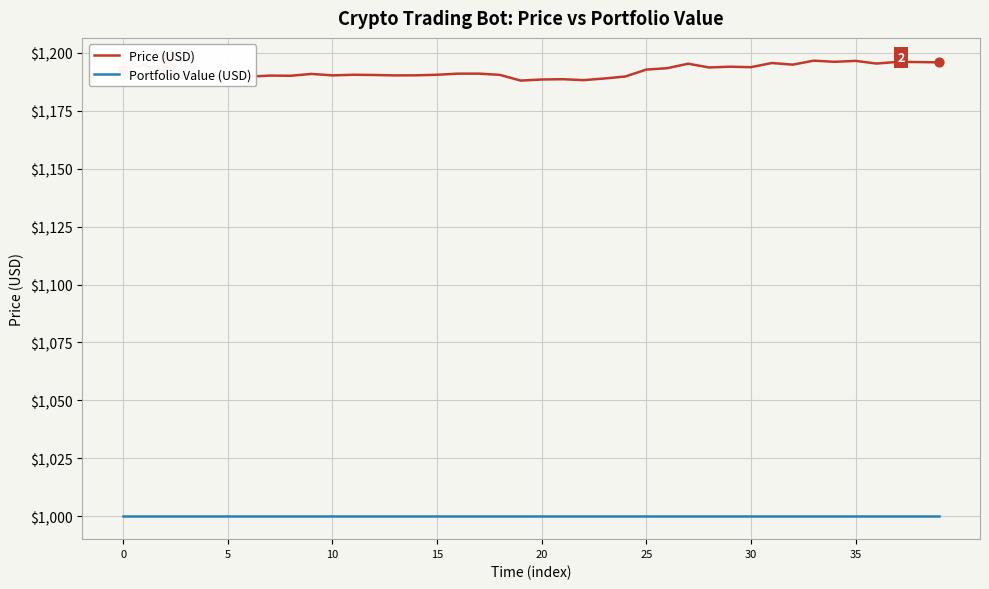

At how many categories does at least one series exceed 1117?

40